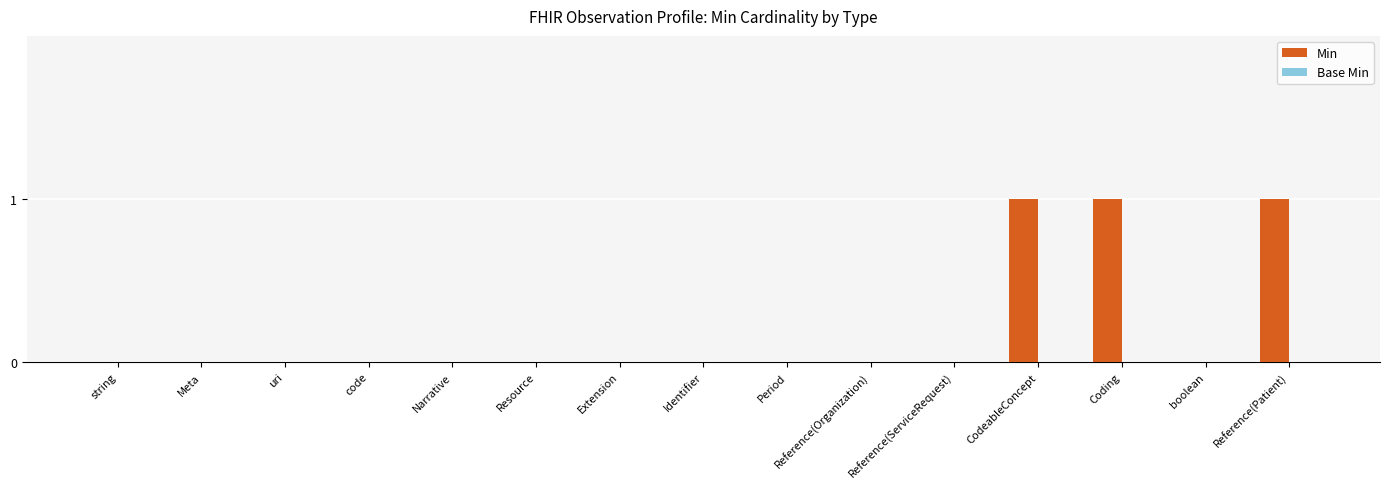

Between Reference(Patient) and string, which is larger?

Reference(Patient)